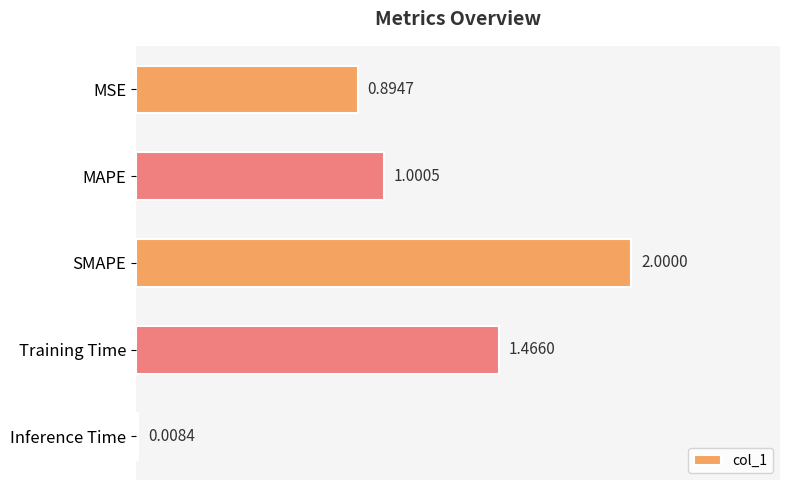

Are the bars horizontal?

Yes